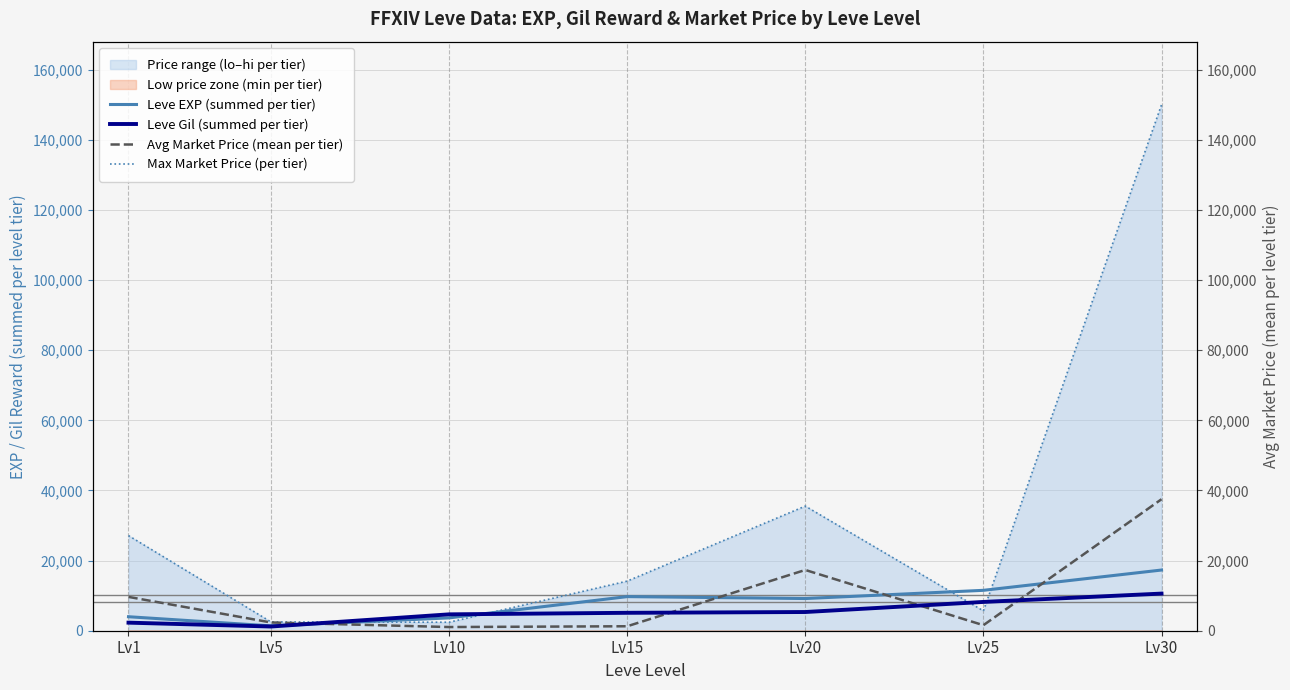

Between Lv5 and Lv30, which is larger?

Lv30